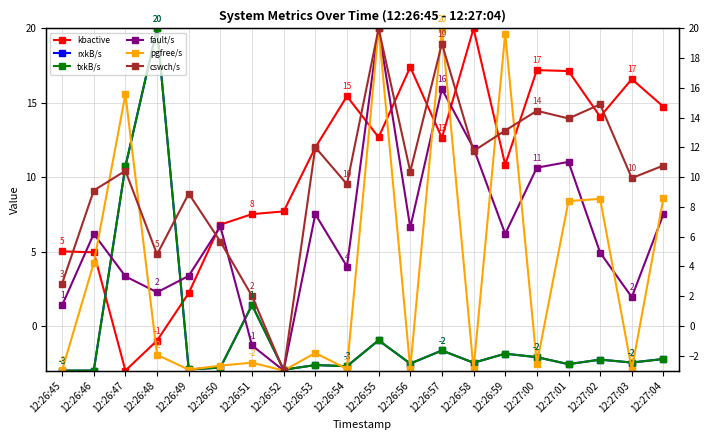

What is the label of the 7th point from the right?

12:26:58